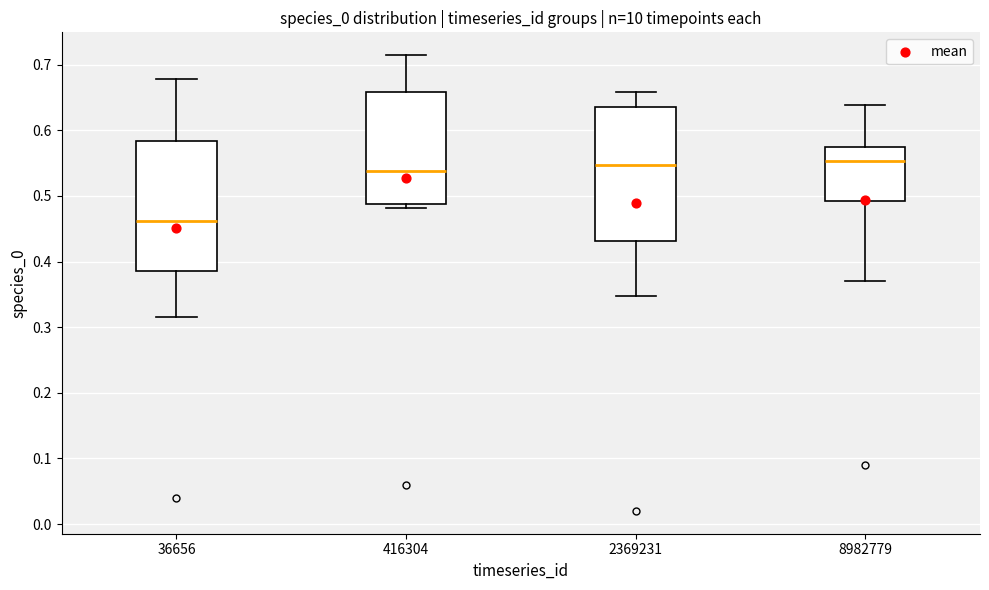

Reading left to right, read every box against the y-axis: the position of its median line, the range the box covers, and the ends of its whiskers. The values are not printed on the chart, so give them approximately, as read against the axis.

36656: median 0.46, box 0.39 to 0.58, whiskers 0.32 to 0.68
416304: median 0.54, box 0.49 to 0.66, whiskers 0.48 to 0.71
2369231: median 0.55, box 0.43 to 0.64, whiskers 0.35 to 0.66
8982779: median 0.55, box 0.49 to 0.58, whiskers 0.37 to 0.64